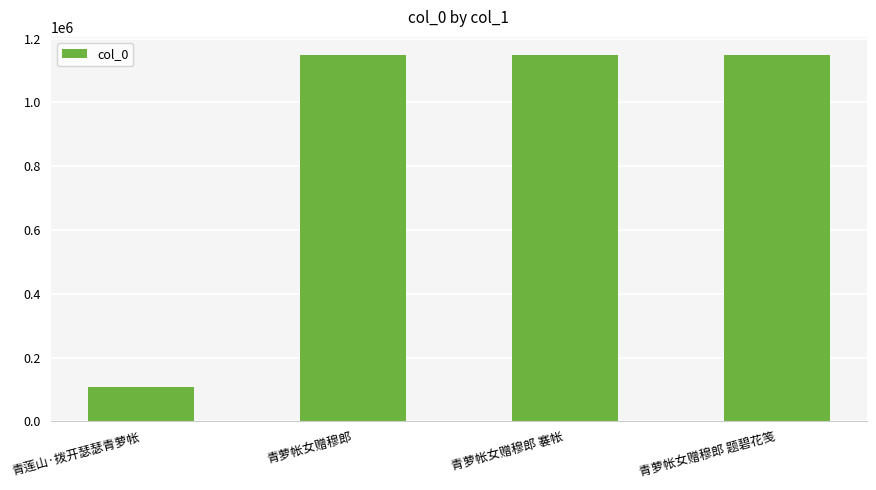

The value at 青萝帐女赠穆郎 is 1148258. True or false?

True